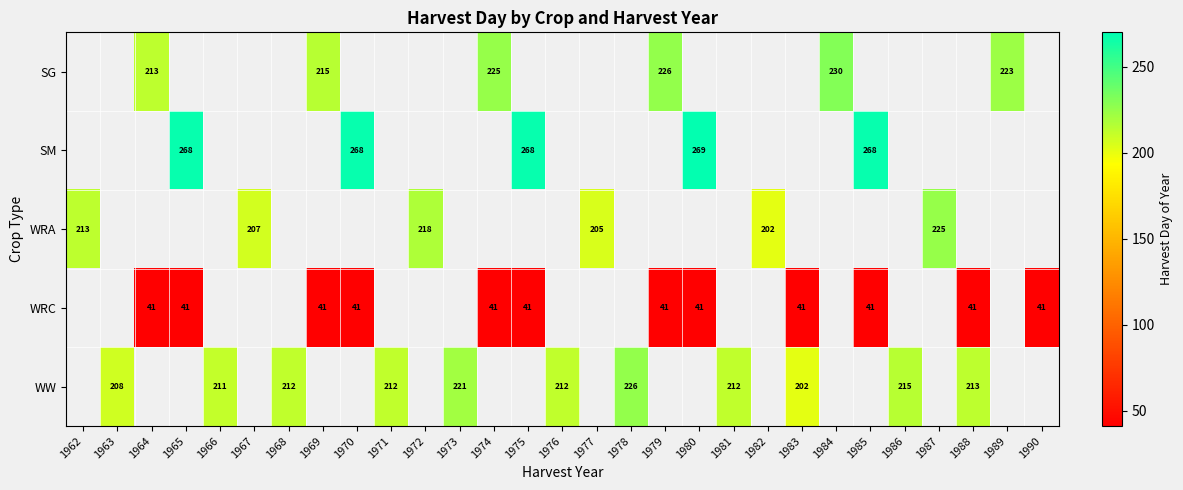

True or false: WRA has a value of 298 at 1967.

False